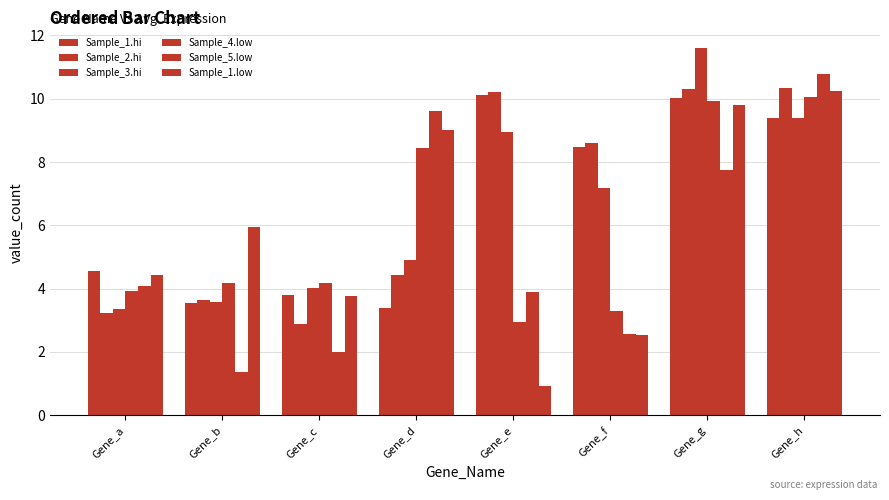

Rank the categories by Sample_4.low value from highest to lowest.

Gene_h, Gene_g, Gene_d, Gene_b, Gene_c, Gene_a, Gene_f, Gene_e